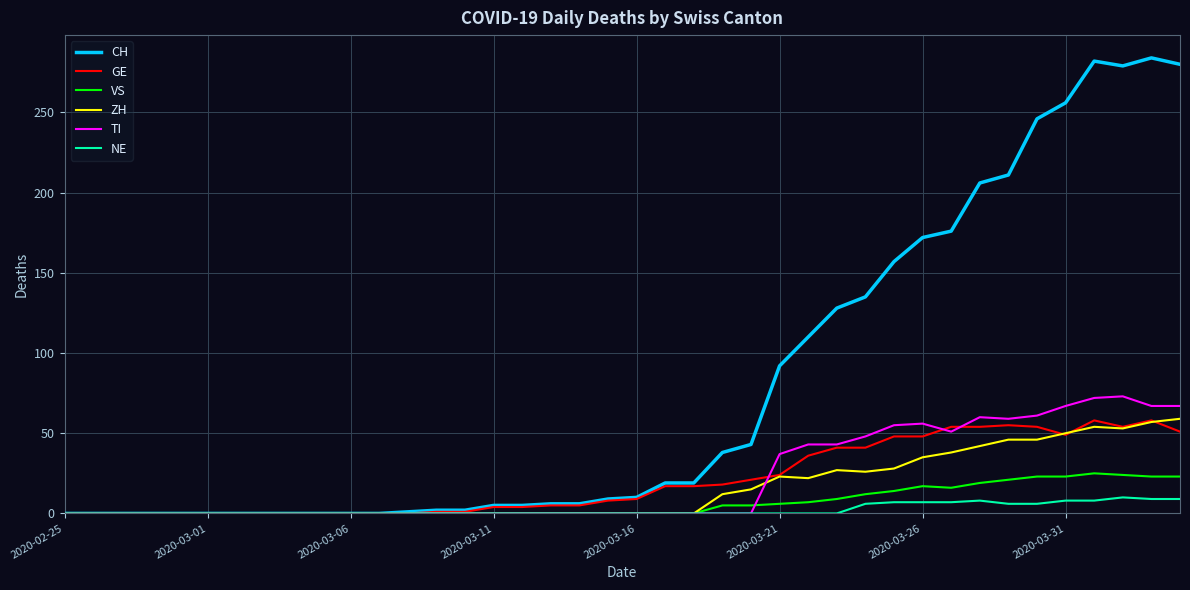

What is the highest value of the ZH series?

59